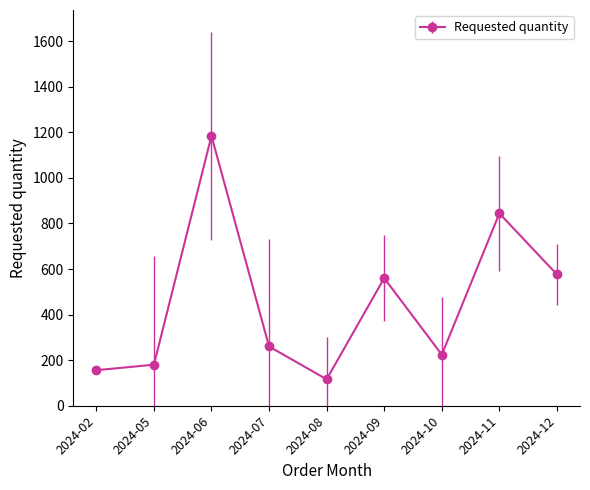

Count the number of categories in the chart.

9